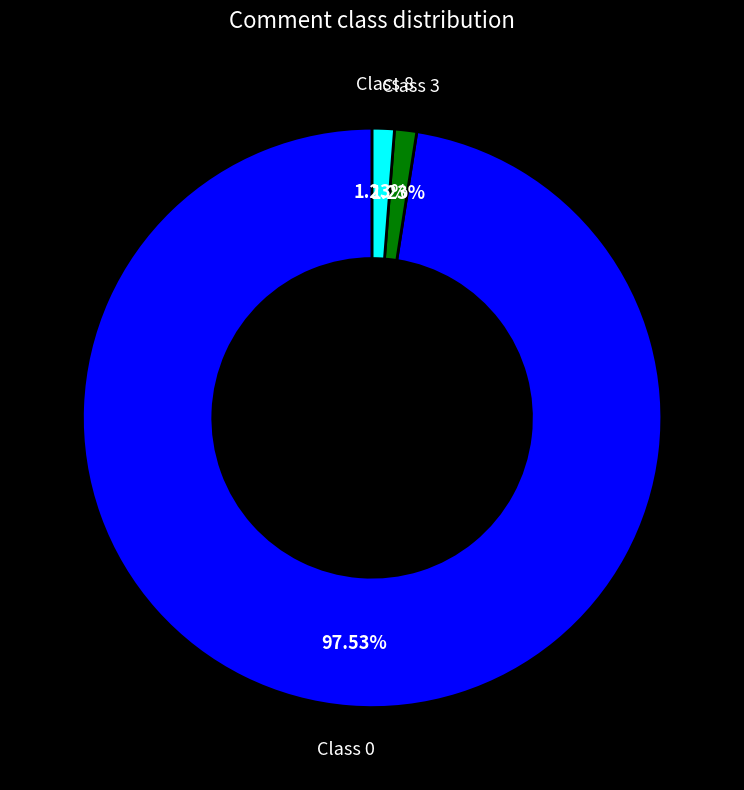

Does any single category account for the majority?

Yes